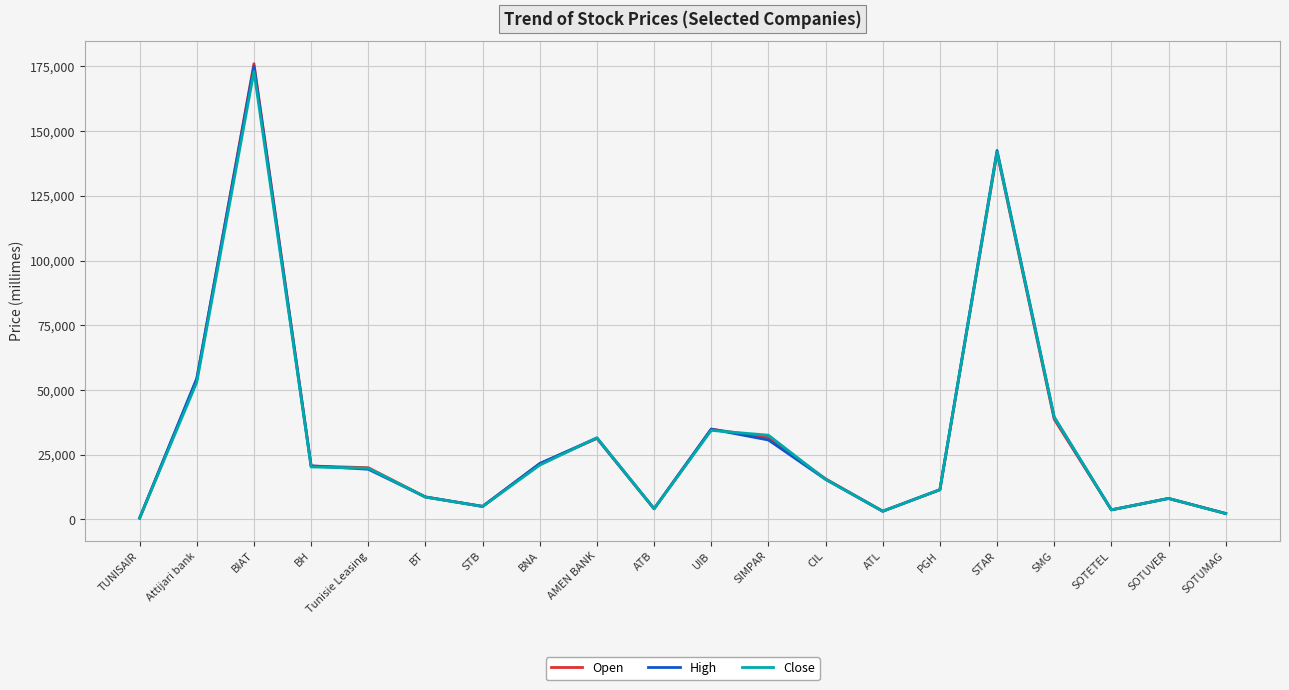

Where is Open nearest to the value 88275?

Attijari bank